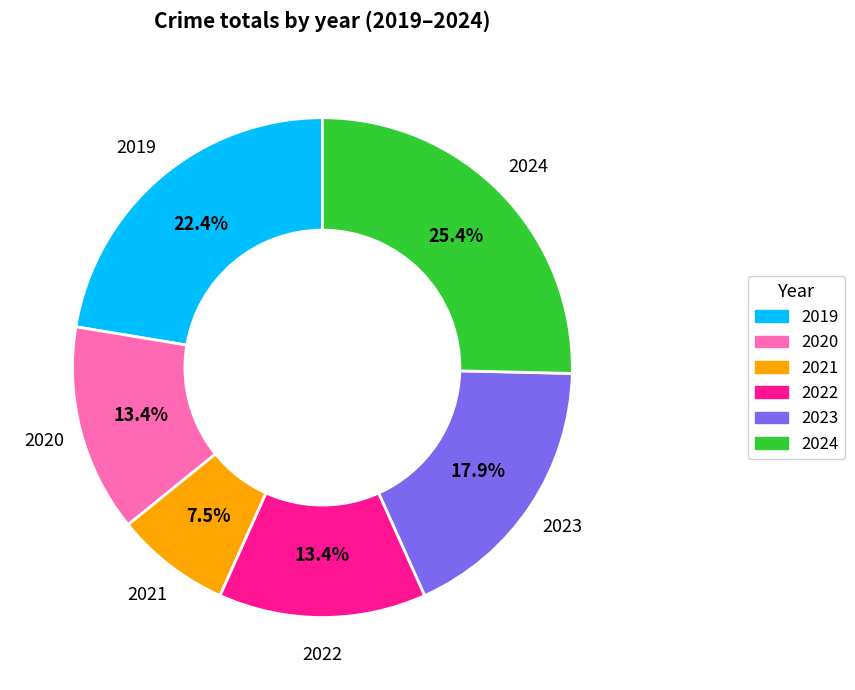

Is it true that 2022 is 24% of the pie?

False